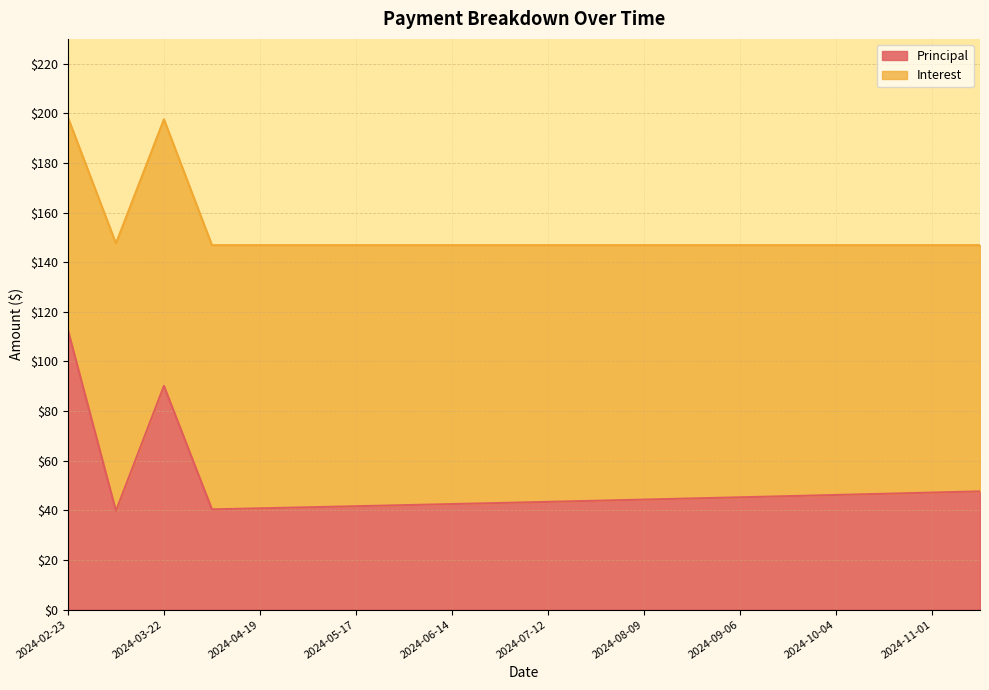

What is the value of the 3rd point from the left?

90.2